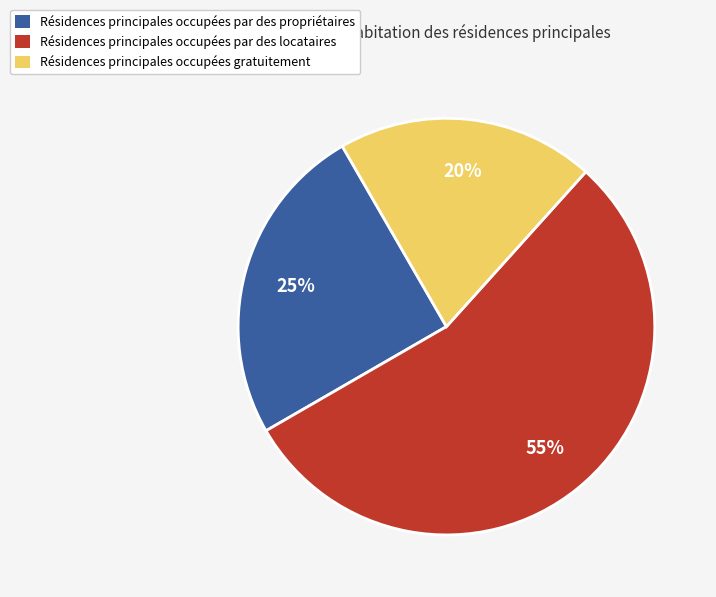

Is there a majority slice in this chart?

Yes